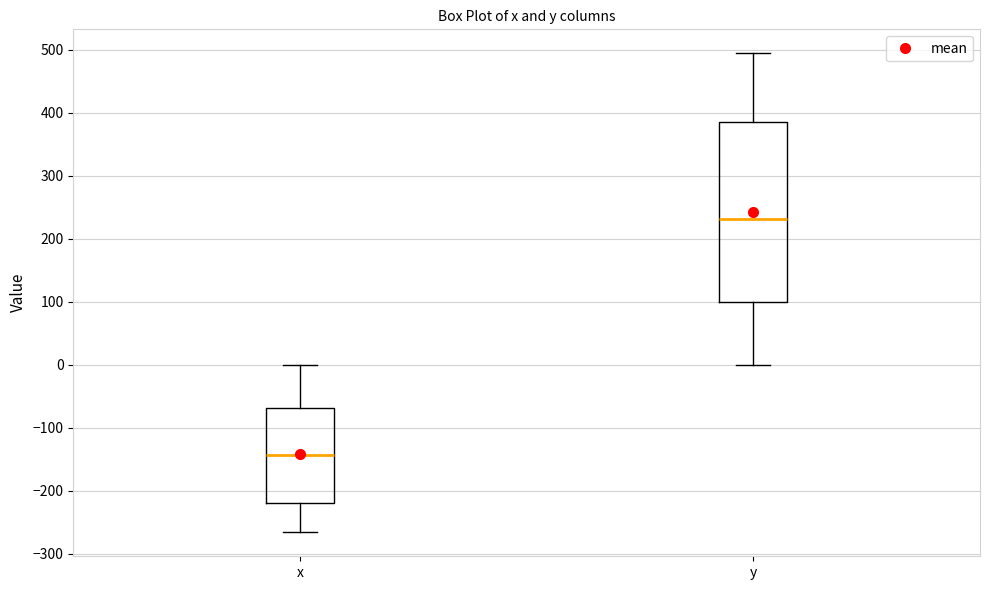

Where does the median line of the box for y sit on the y-axis? The values are not printed on the chart, so give them approximately, as read against the axis.

230